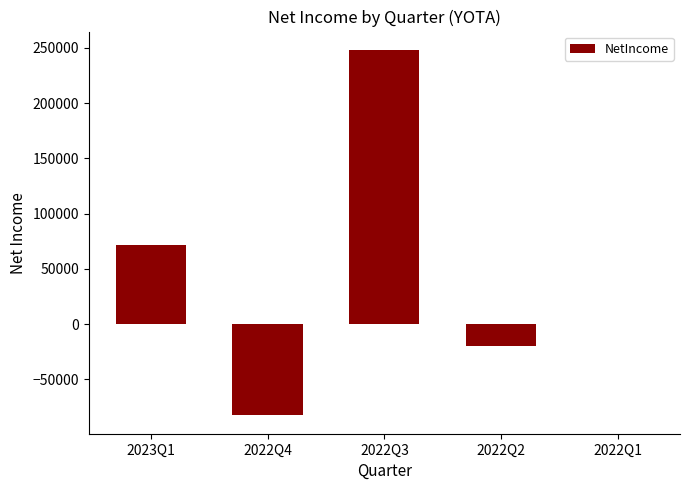

Reading right to left, list all the values displayed in this chart.

0	-20219	248109	-82700	71378